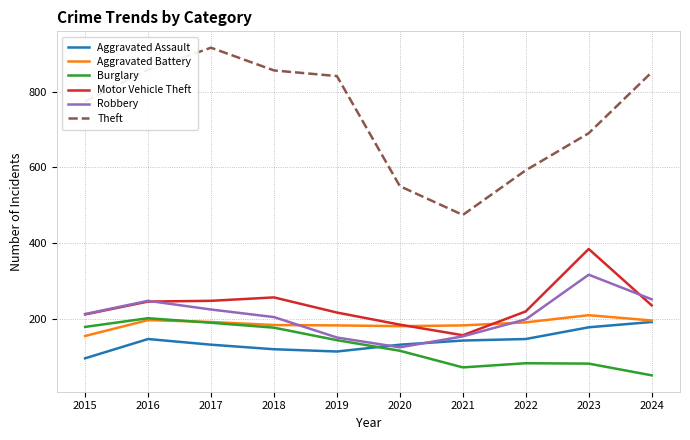

Which series has the largest range (max minus min)?

Theft